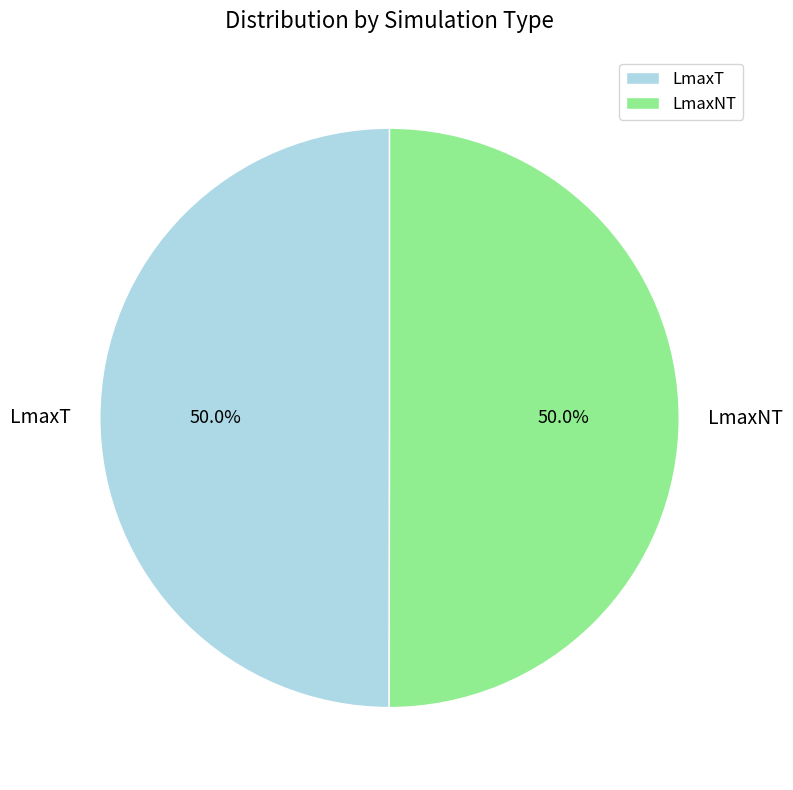

What percentage is the LmaxNT slice, to the nearest percent?

50%